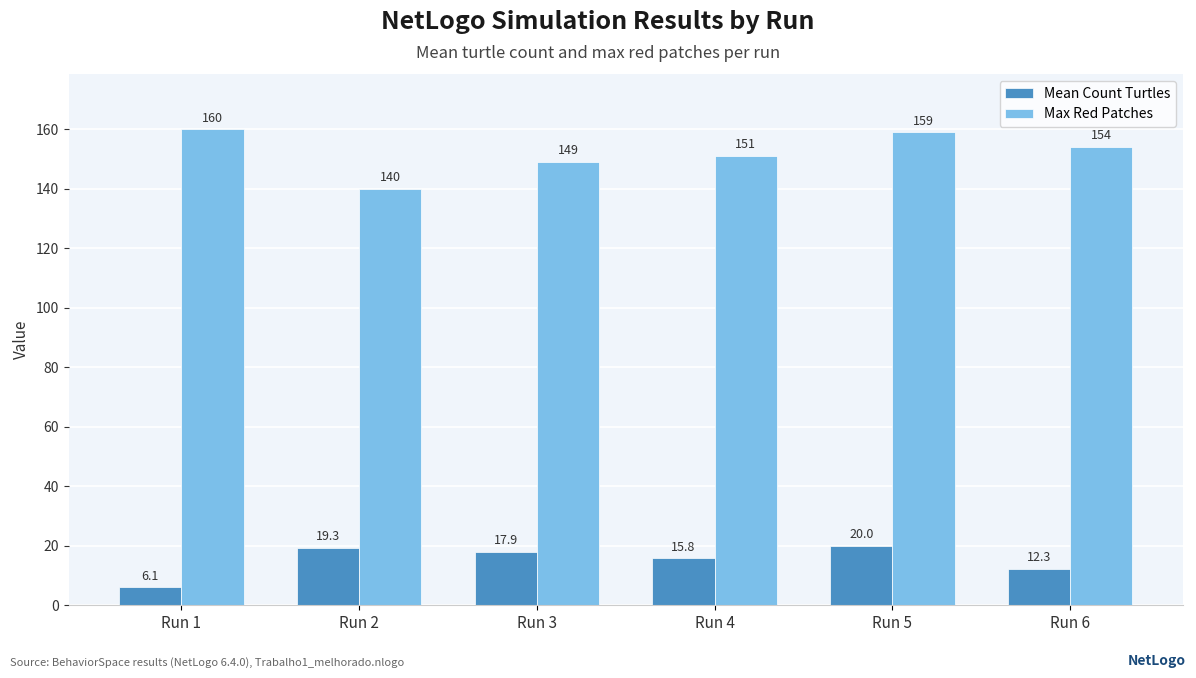

Reading right to left, extract all data points from this chart.

Mean Count Turtles: 12.3	20.0	15.8	17.9	19.3	6.1
Max Red Patches: 154.0	159.0	151.0	149.0	140.0	160.0